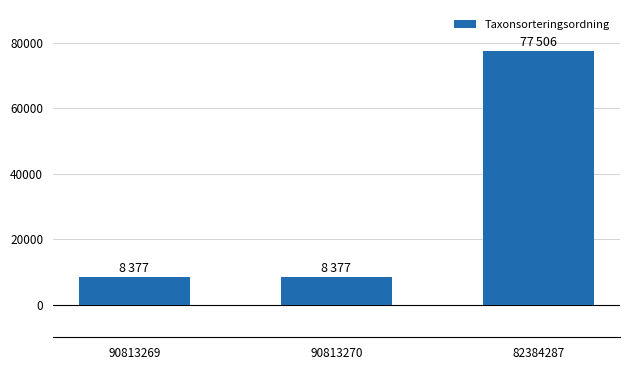

Count the values in the range 8377 to 77506.

3